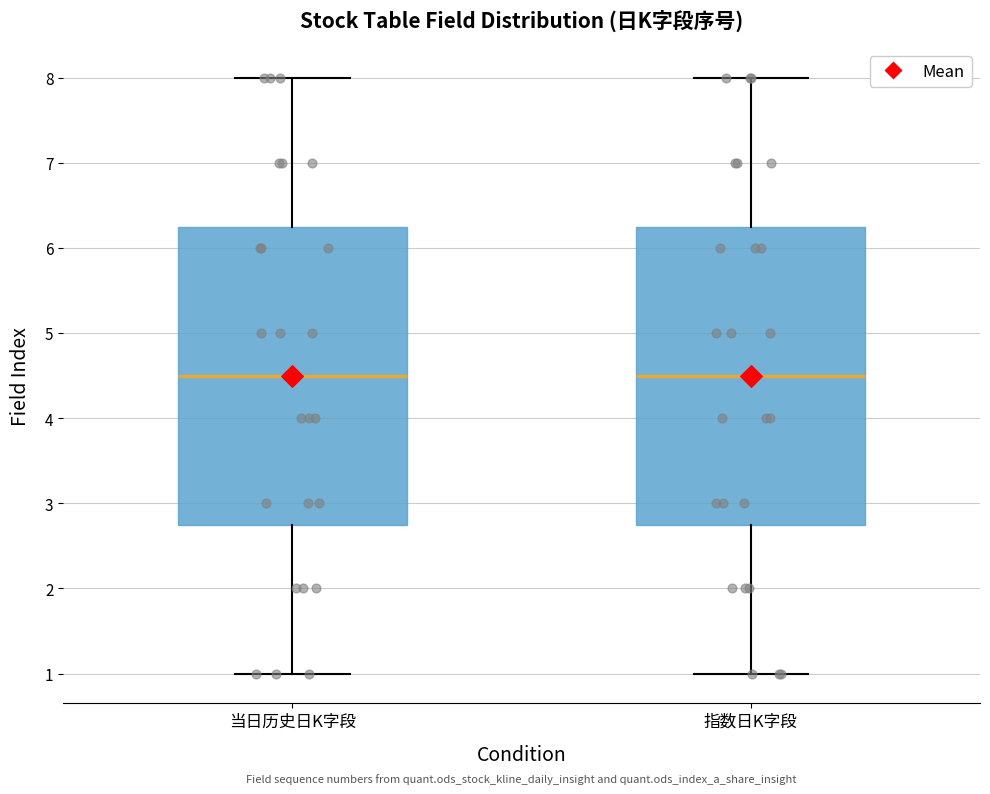

Where does the lower whisker of the box for 指数日K字段 end on the y-axis? The values are not printed on the chart, so give them approximately, as read against the axis.

1.0